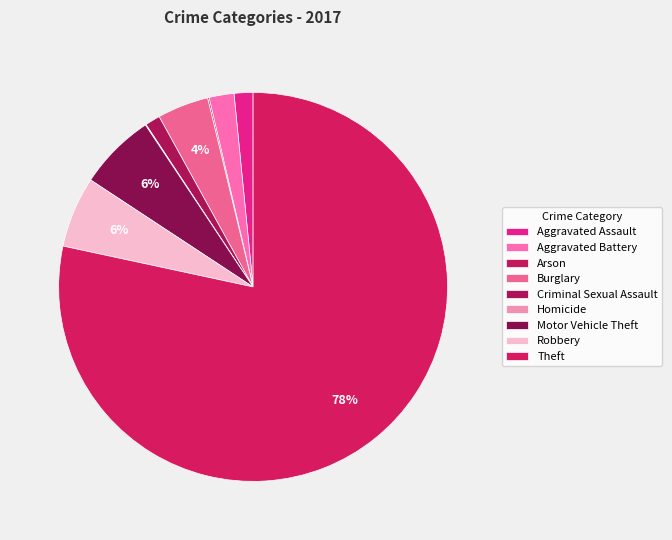

True or false: Aggravated Battery accounts for 1% of the total.

False